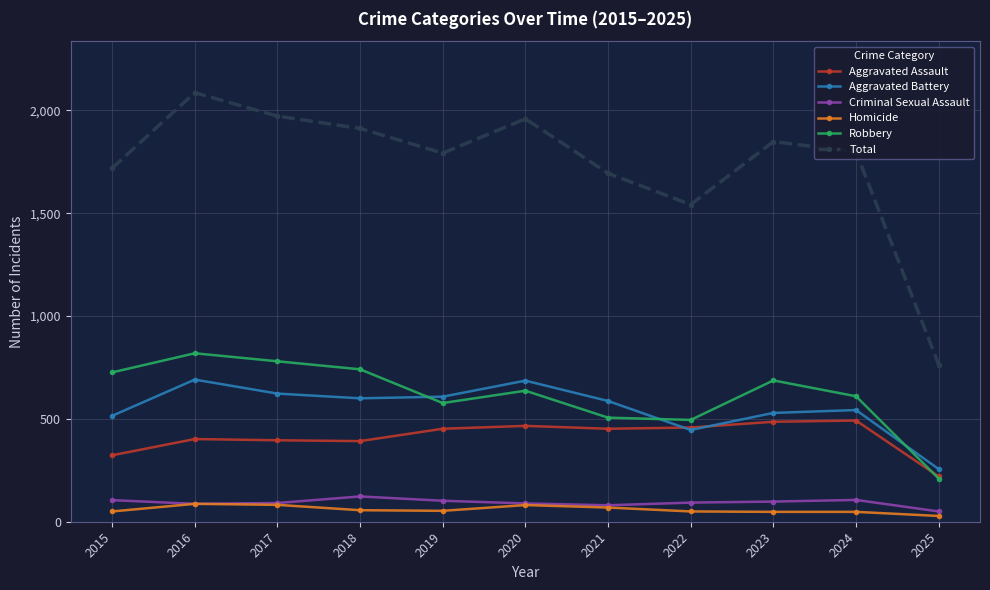

True or false: Robbery has a value of 819 at 2016.

True